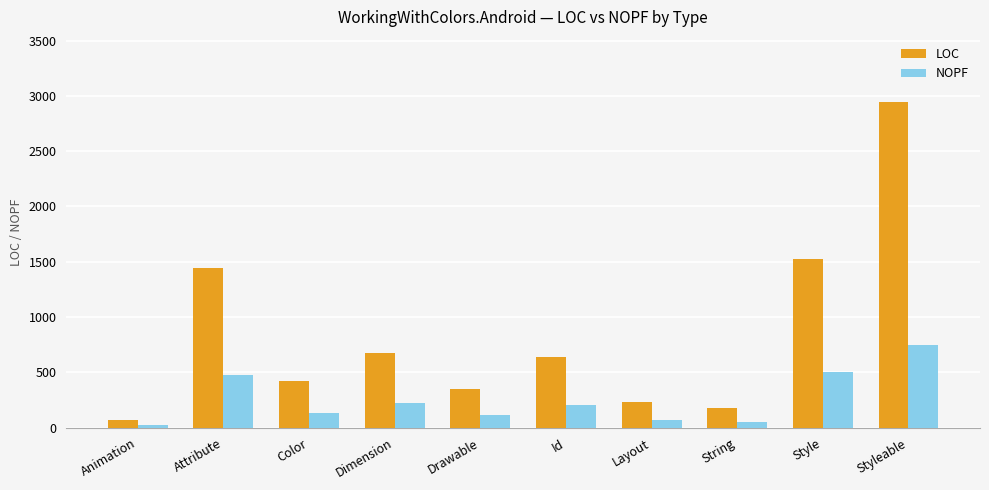

What value does the LOC series have at Color, to the nearest 100?

400